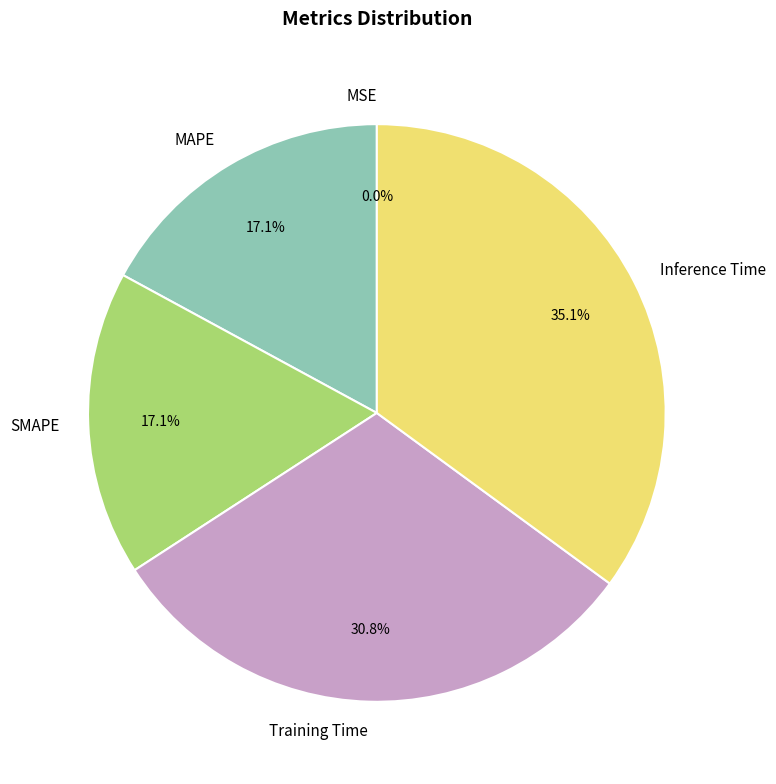

True or false: Training Time accounts for 31% of the total.

True